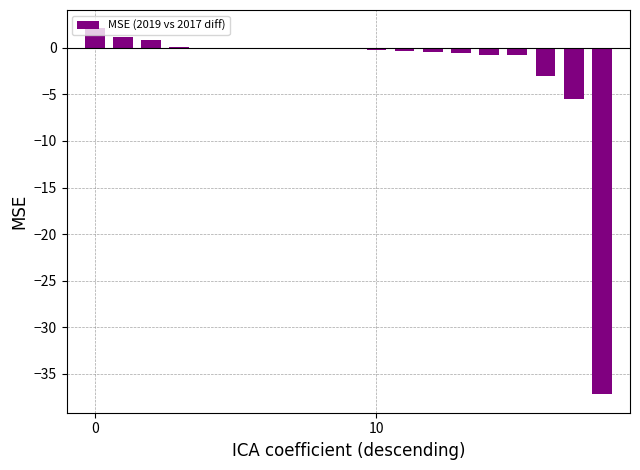

What is the maximum value shown in the chart?

2.1